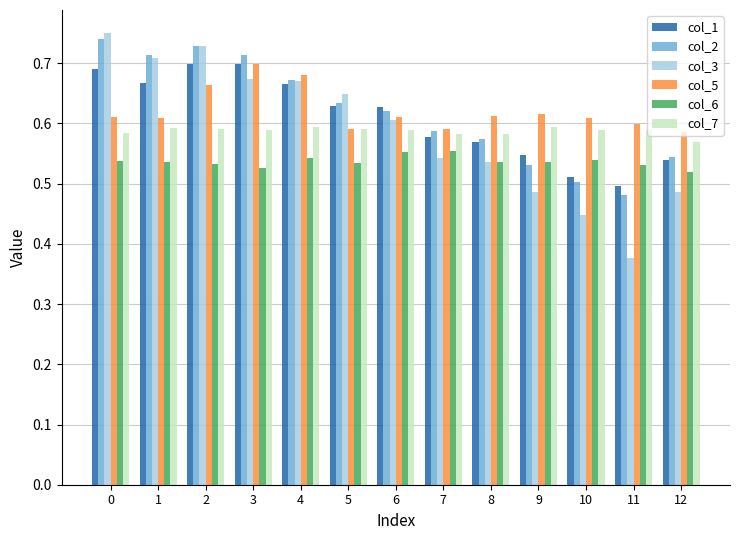

Between 4 and 11, which series saw the biggest shift?

col_3